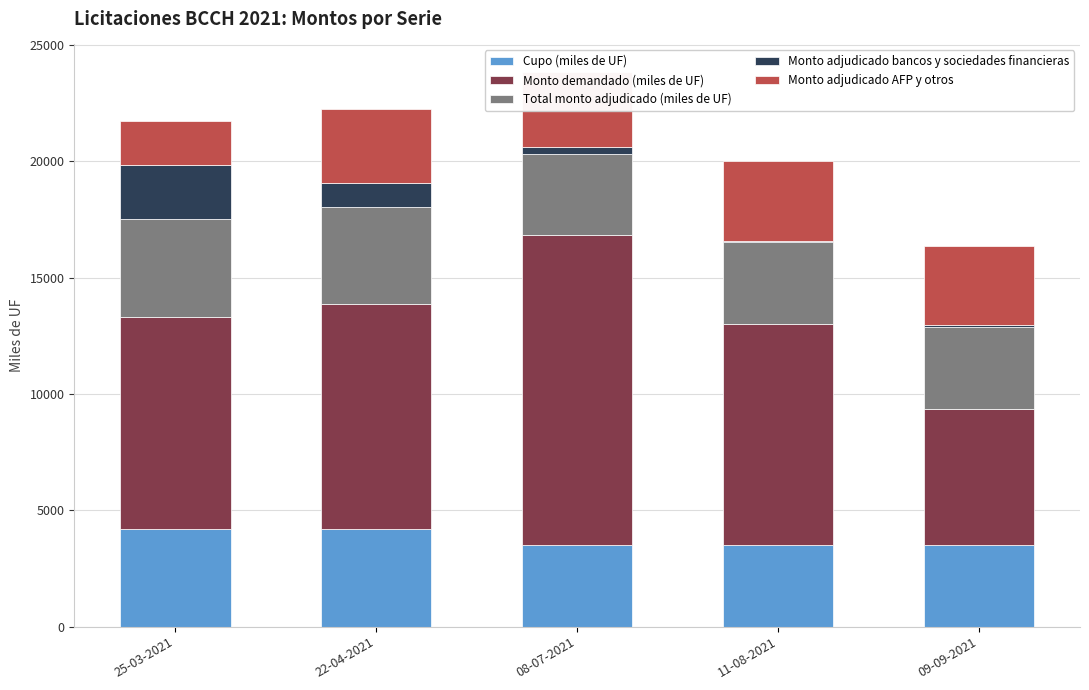

What is the highest value of the Cupo (miles de UF) series?

4200